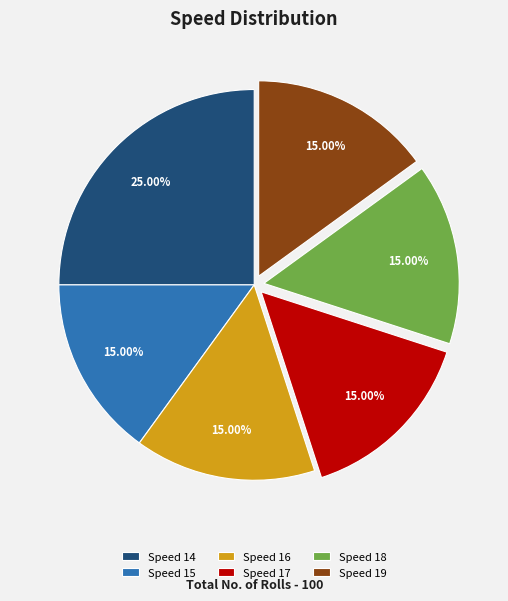

Does Speed 14 account for over 50% of the chart?

No